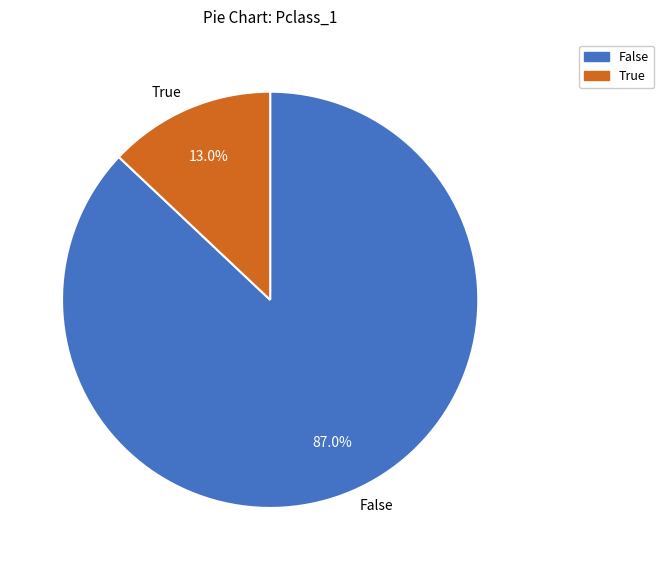

Which category has the biggest portion of the pie?

False